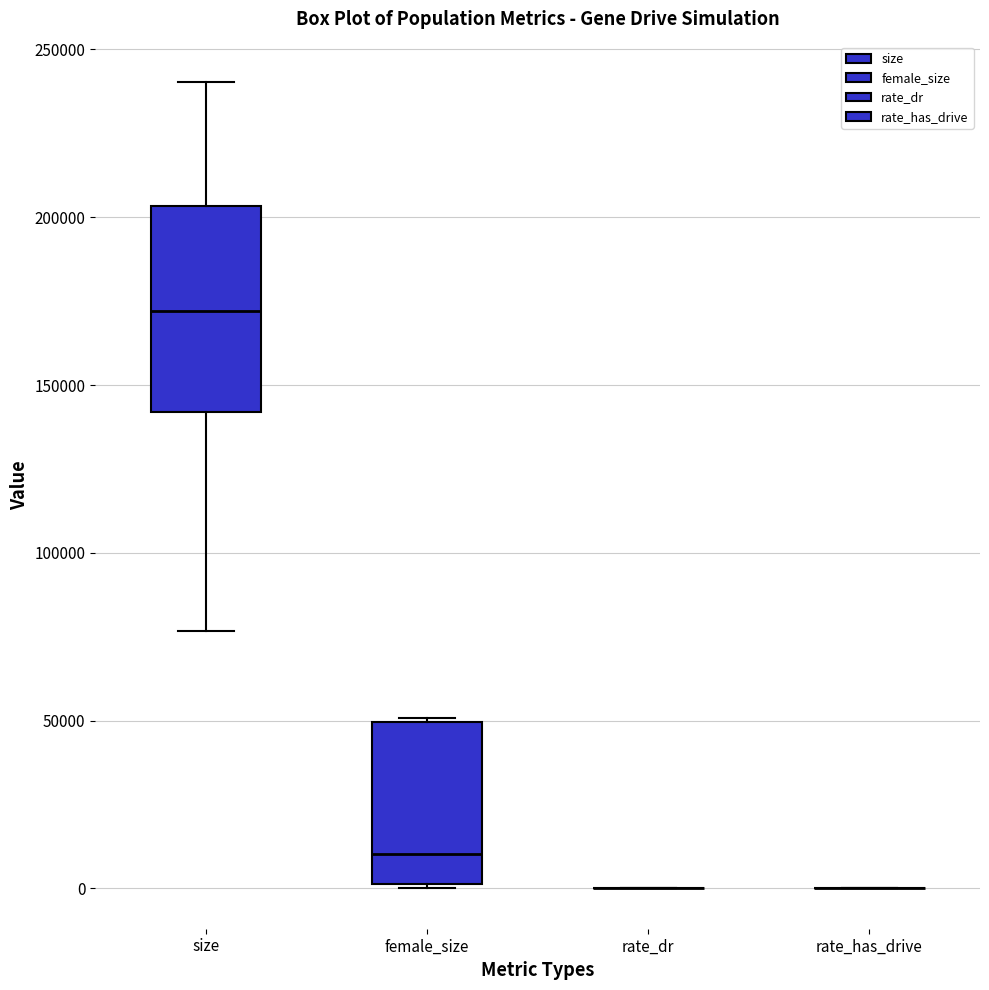

Where does the median line of the box for female_size sit on the y-axis? The values are not printed on the chart, so give them approximately, as read against the axis.

10000